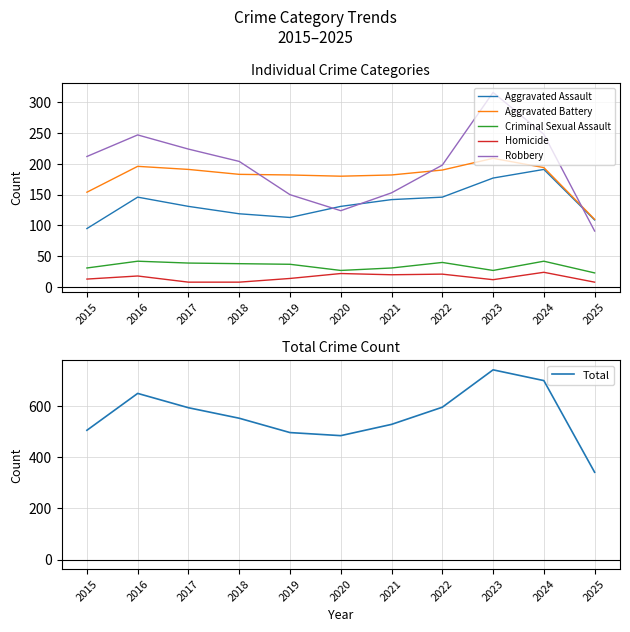

Between which two adjacent categories do Robbery and Aggravated Battery first intersect?

2018 and 2019